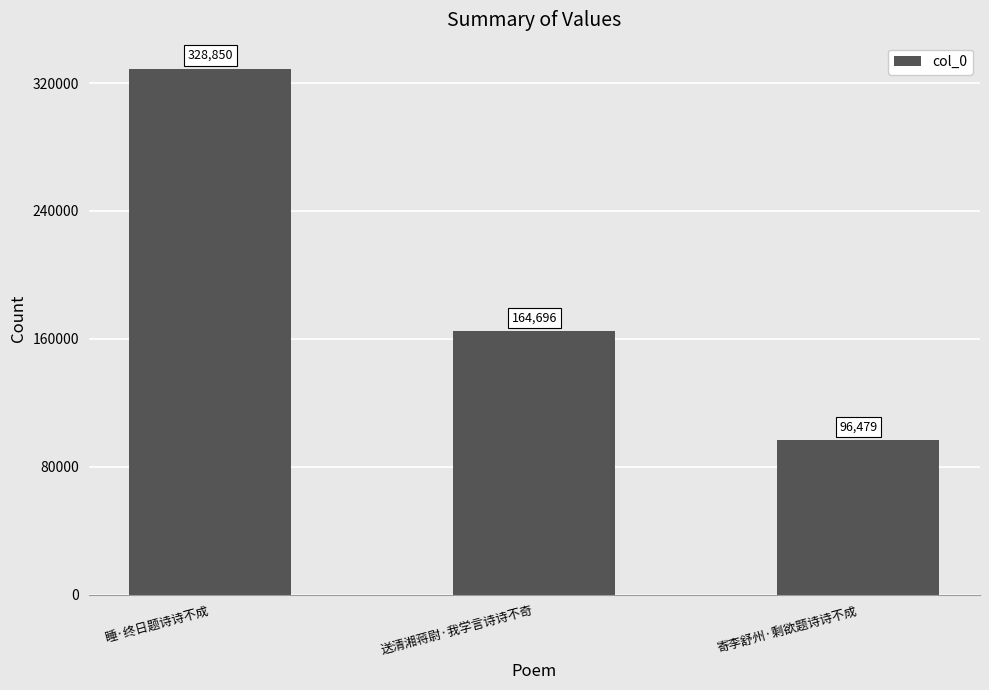

Which category has the highest value across all series?

睡·终日题诗诗不成